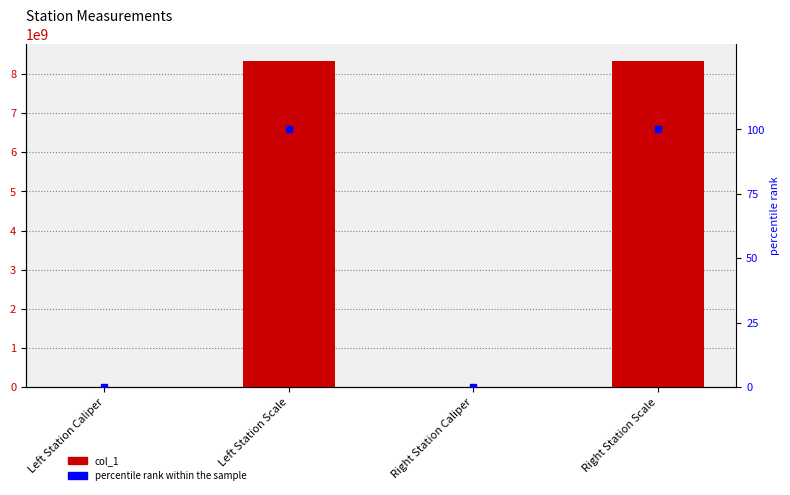

Where does the percentile rank within the sample series first go above 99?

Left Station Scale